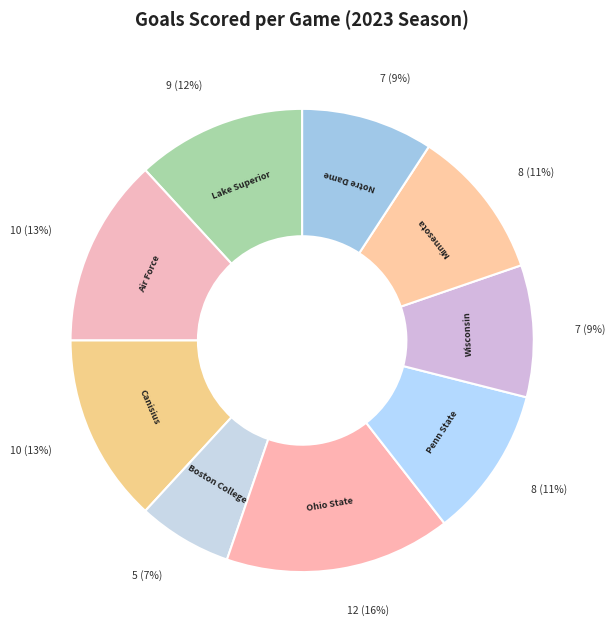

Approximately how many times larger is the value at Boston College compared to Minnesota?

0.6